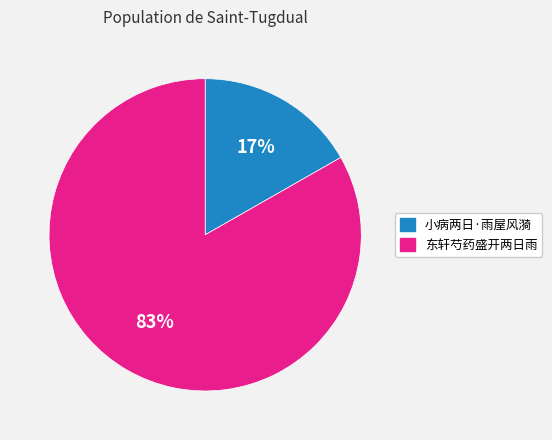

Is there a majority slice in this chart?

Yes